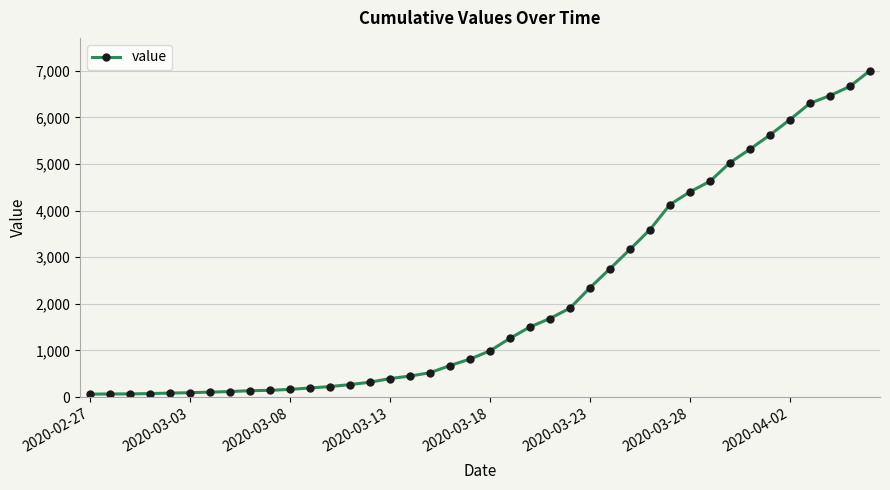

What is the sum of all values?

85740